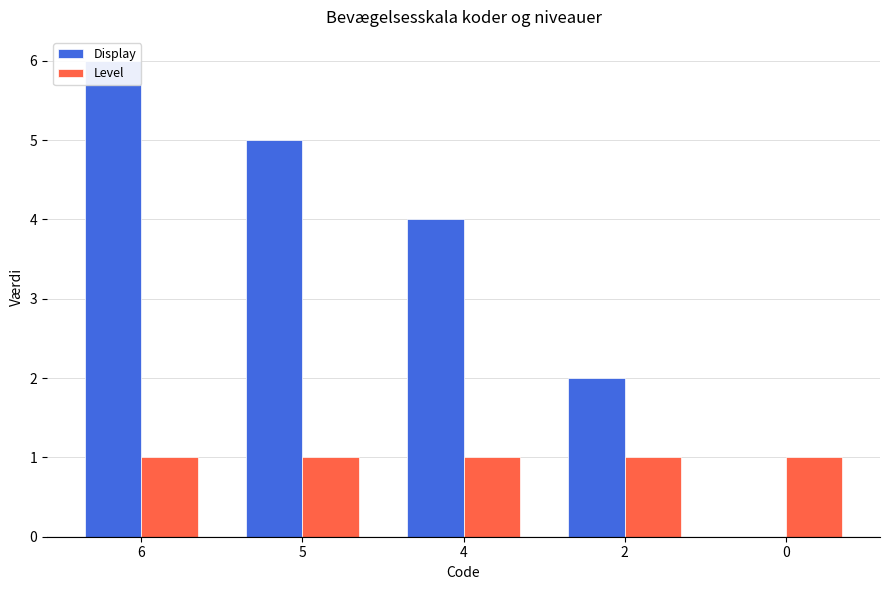

Rank the categories by Display value from lowest to highest.

0, 2, 4, 5, 6